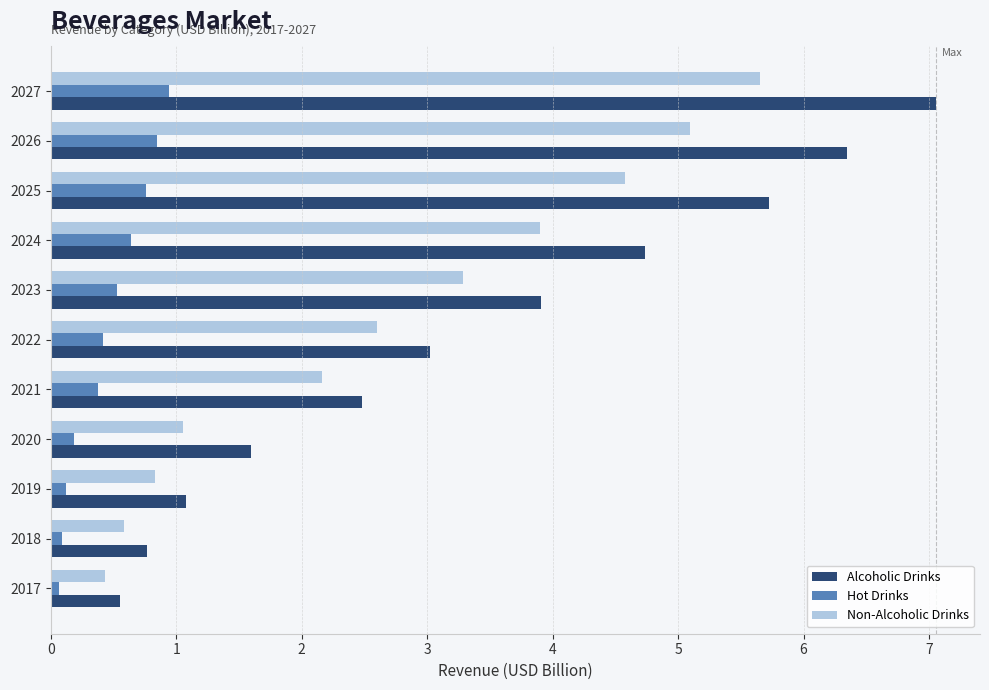

How many series are shown in this chart?

3